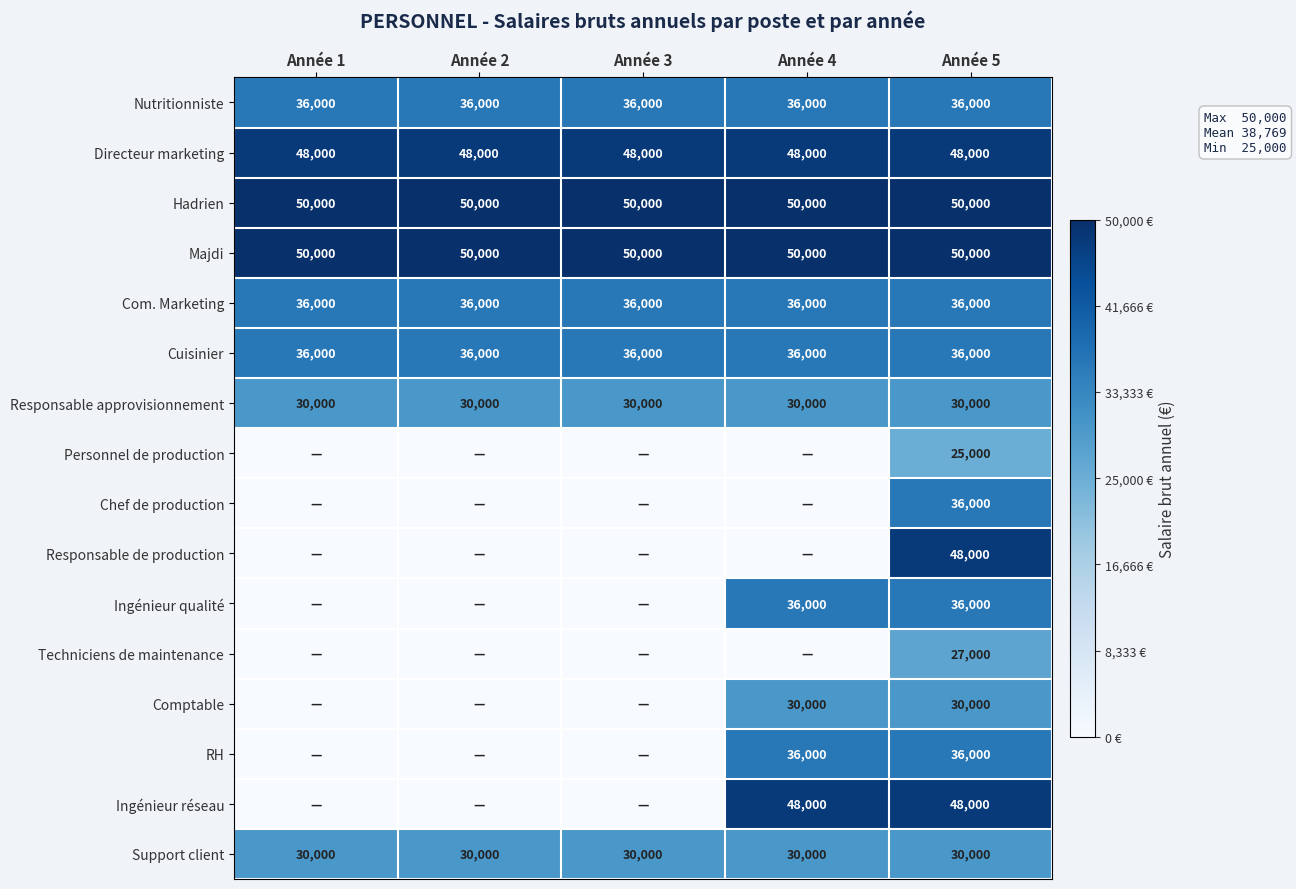

What is the average value of the Cuisinier series?

36000